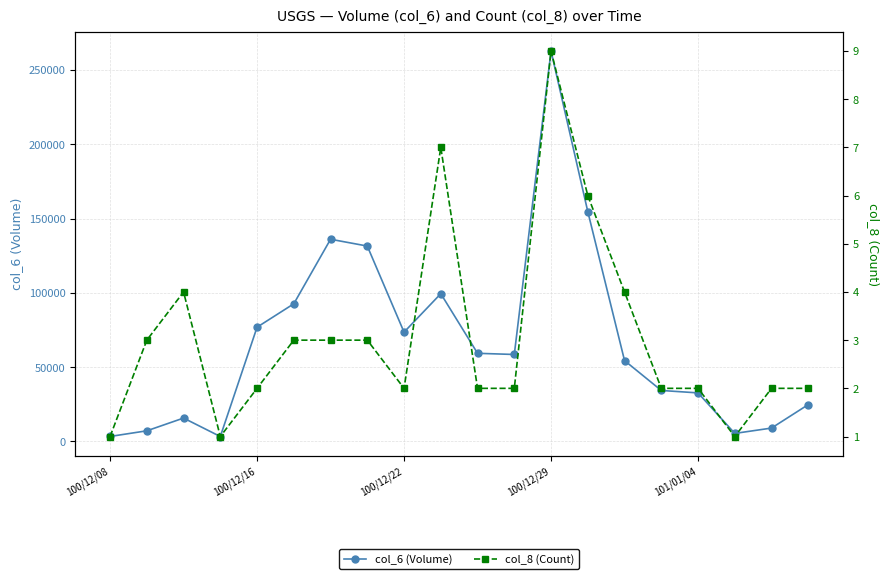

Which category has the highest value in the col_6 (Volume) series?

100/12/29